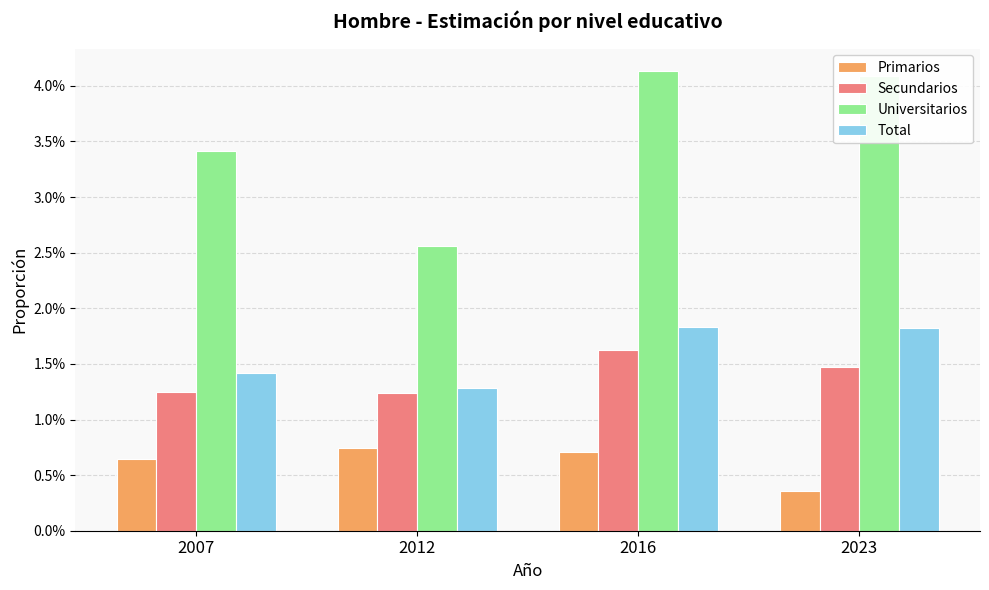

The value of Primarios at 2007 is 0.0. True or false?

False